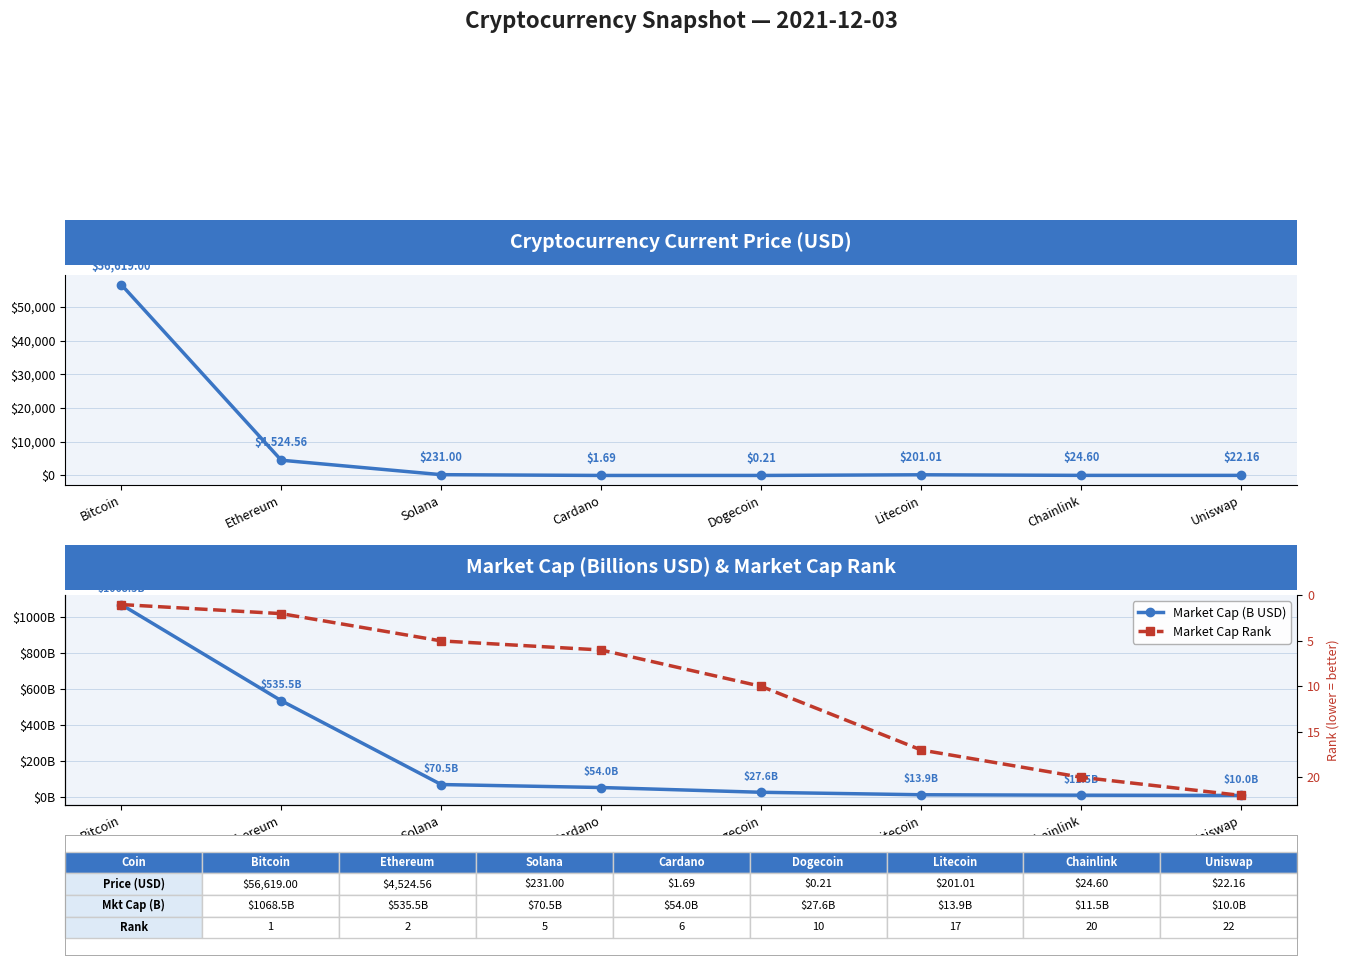

Which has a higher value, Ethereum or Bitcoin?

Bitcoin